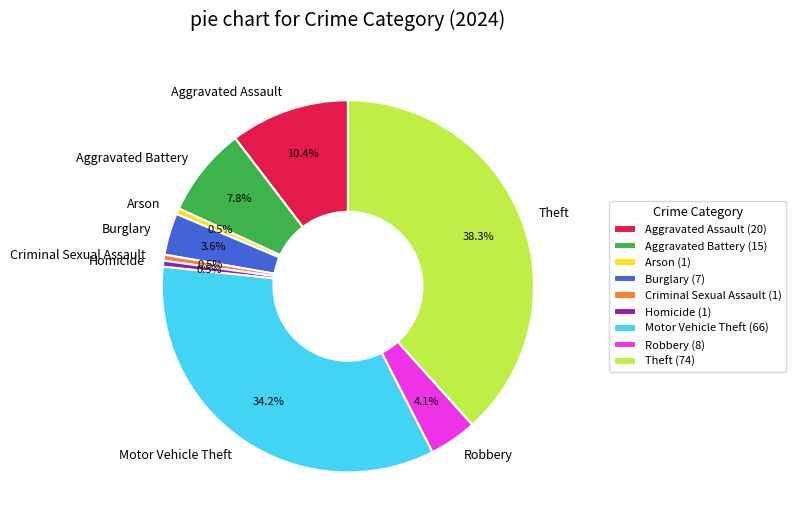

To the nearest percent, what is the combined percentage of Motor Vehicle Theft and Arson?

35%